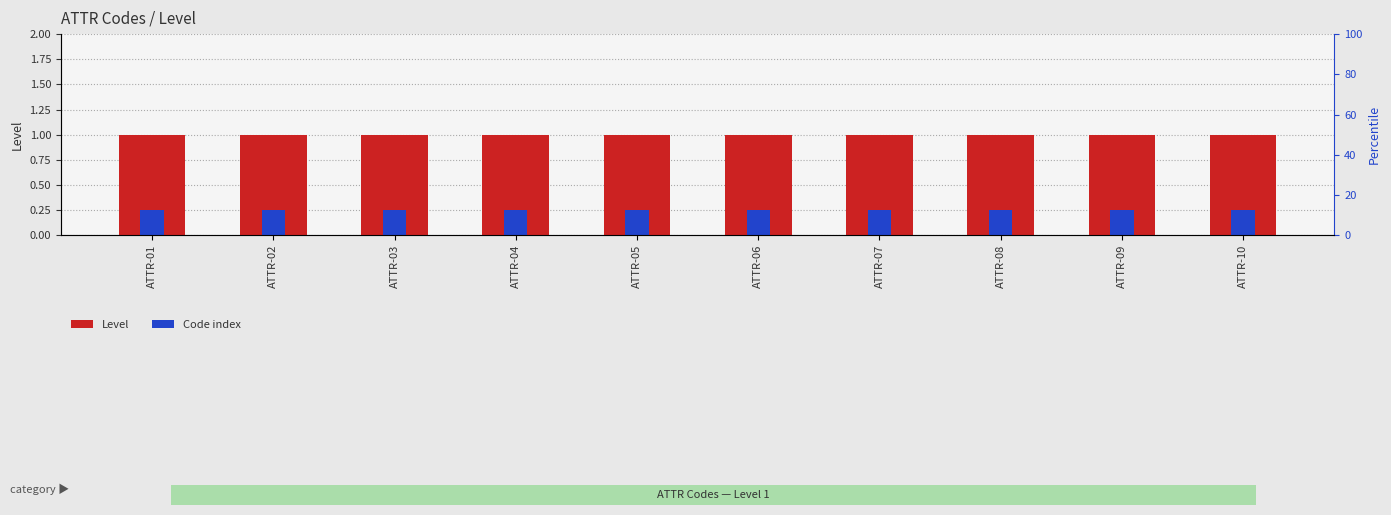

What is the average value of the Code index series?

0.2